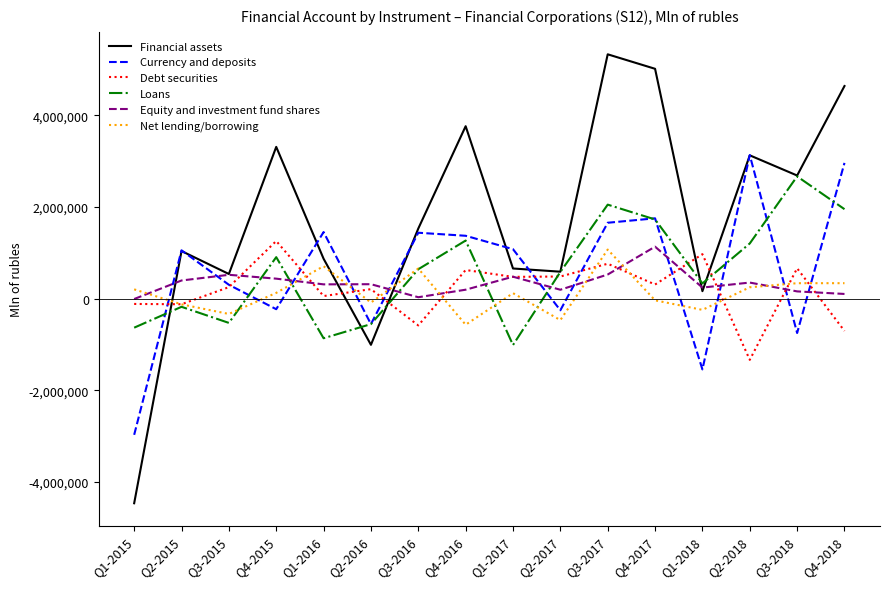

How many times do Net lending/borrowing and Financial assets cross each other?

3